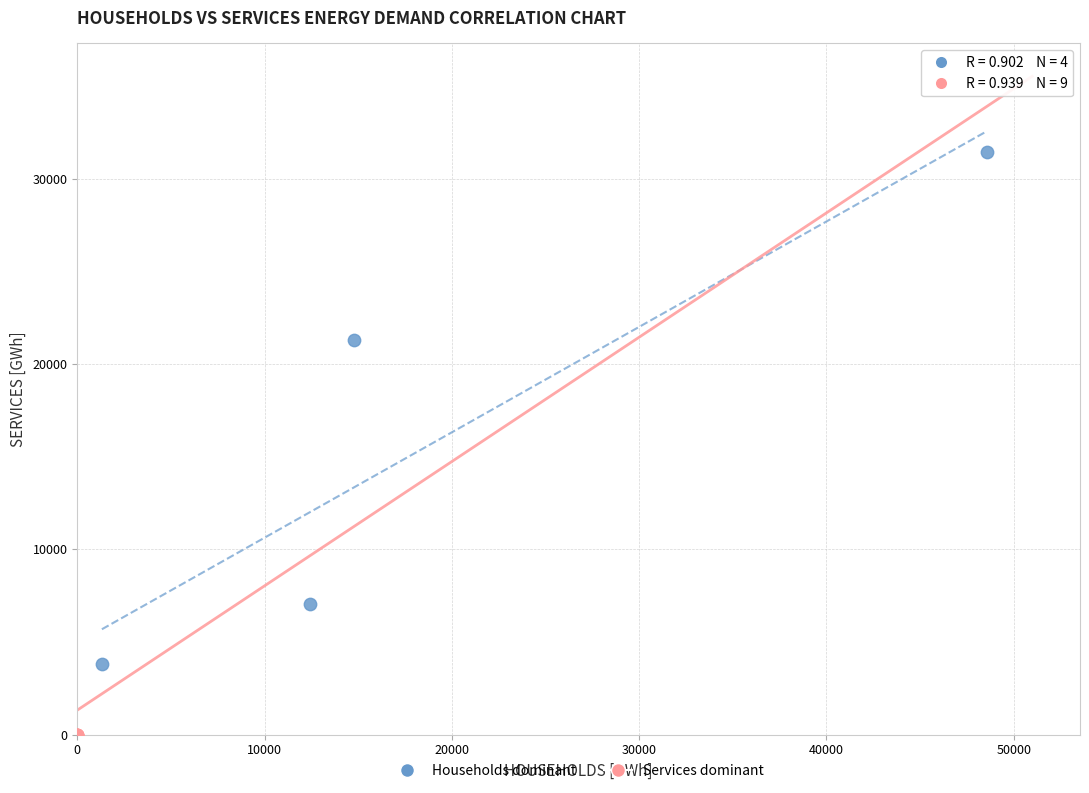

Which series reaches the maximum Y coordinate?

Households dominant